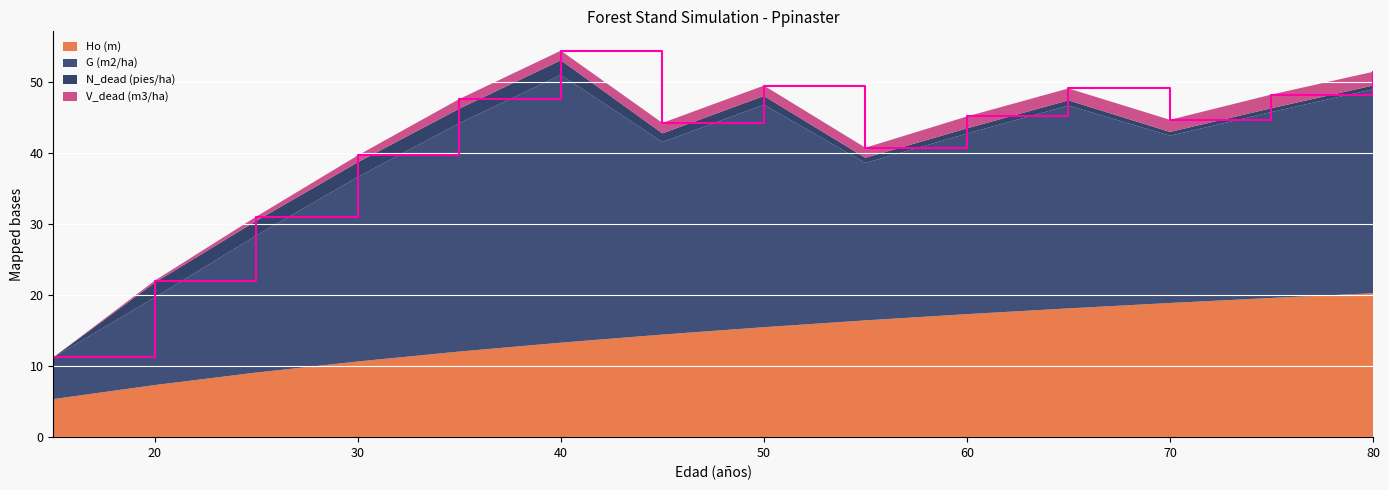

Reading left to right, extract all data points from this chart.

Ho (m): 15=5.4	20=7.3	25=9.1	30=10.7	35=12.1	40=13.3	45=14.4	50=15.5	55=16.4	60=17.3	65=18.1	70=18.9	75=19.6	80=20.3
G (m2/ha): 15=5.9	20=12.3	25=19.3	30=26.0	35=32.2	40=37.7	45=27.1	50=31.3	55=22.2	60=25.4	65=28.6	70=23.6	75=26.2	80=28.7
N_dead (pies/ha): 15=0.0	20=2.1	25=2.1	30=2.1	35=2.0	40=2.0	45=1.2	50=1.2	55=0.7	60=0.7	65=0.7	70=0.5	75=0.5	80=0.5
V_dead (m3/ha): 15=0.0	20=0.3	25=0.6	30=1.0	35=1.4	40=1.4	45=1.5	50=1.5	55=1.4	60=1.7	65=1.7	70=1.7	75=1.9	80=1.9